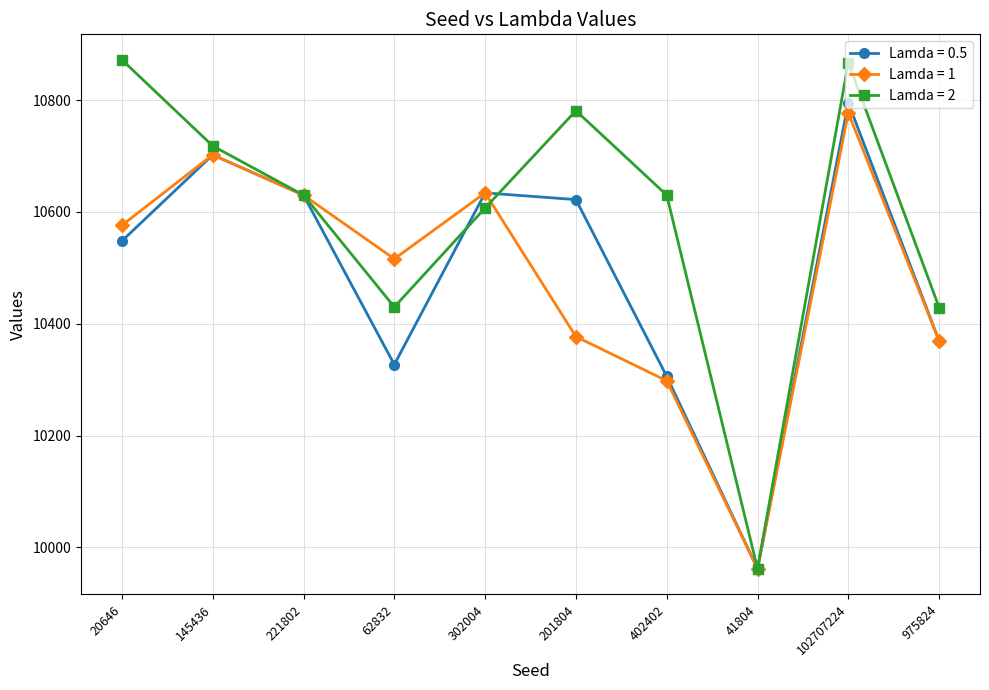

True or false: Lamda = 0.5 has a value of 5984 at 20646.

False